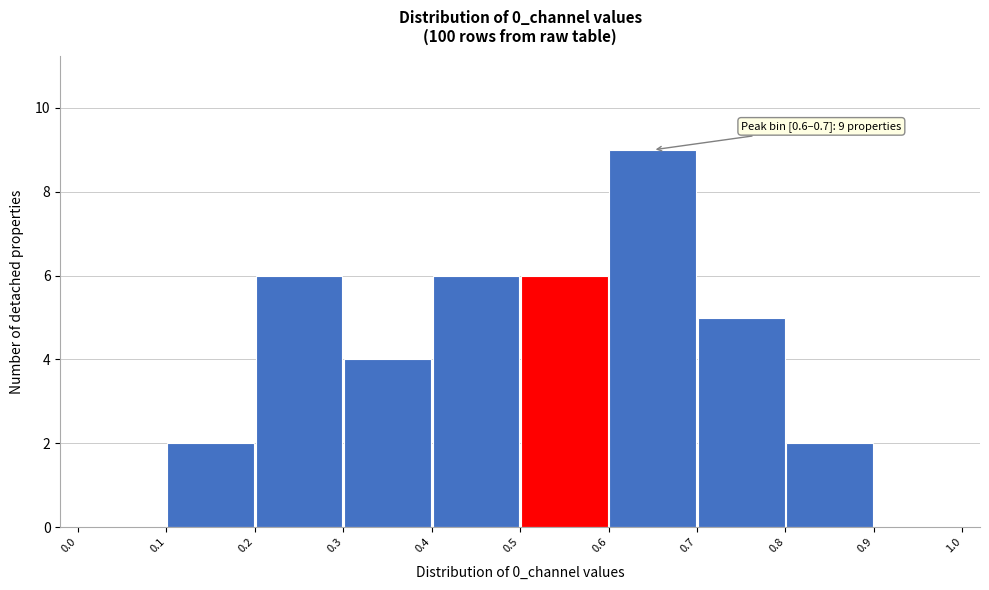

Which range on the x-axis has the tallest bar?

0.6 to 0.7